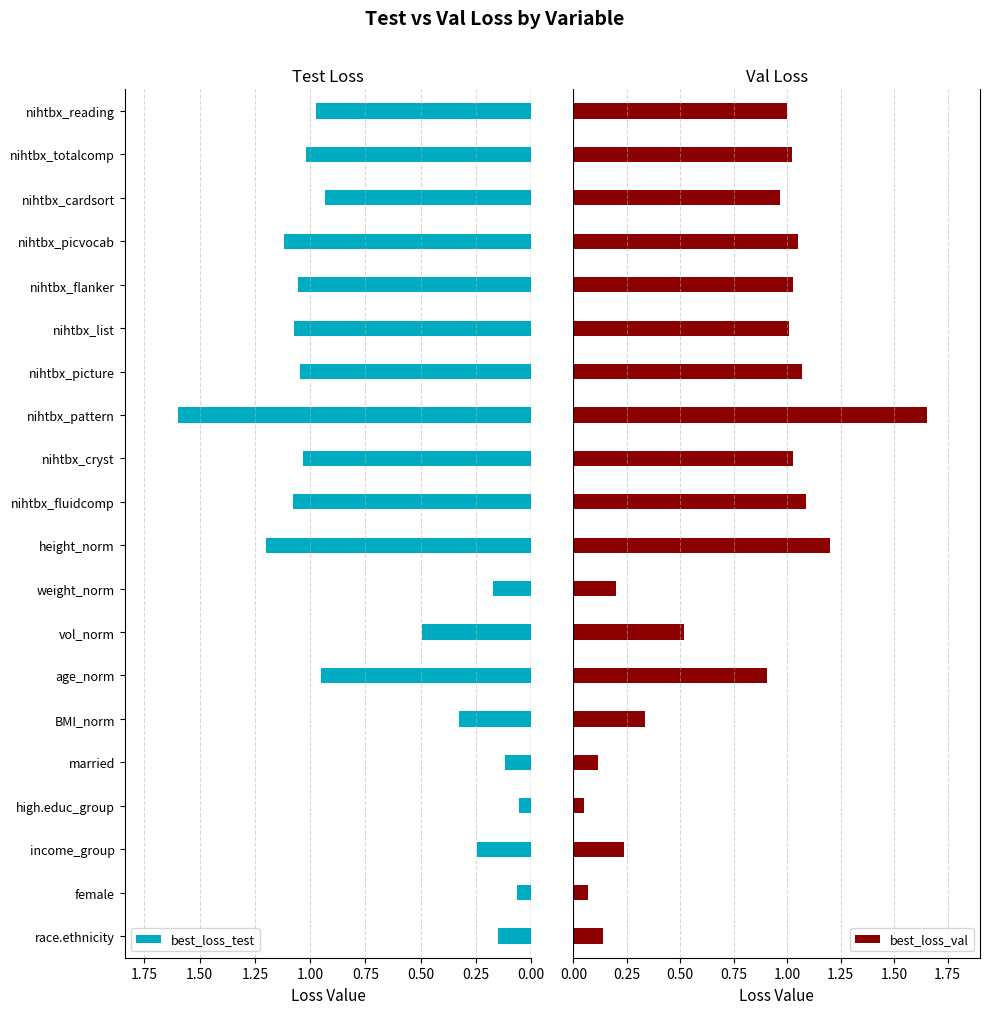

List the series in order of their overall mean, highest first.

best_loss_test, best_loss_val